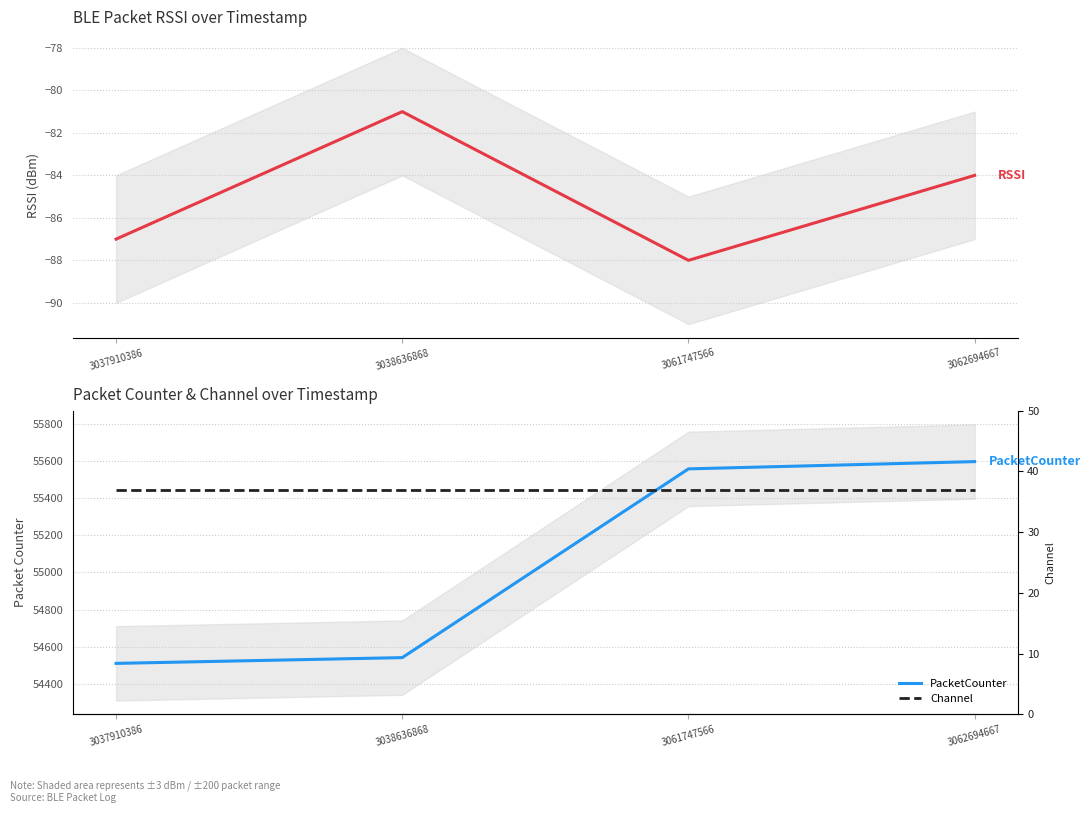

What is the value of the Channel point at the 2nd from the left?

37